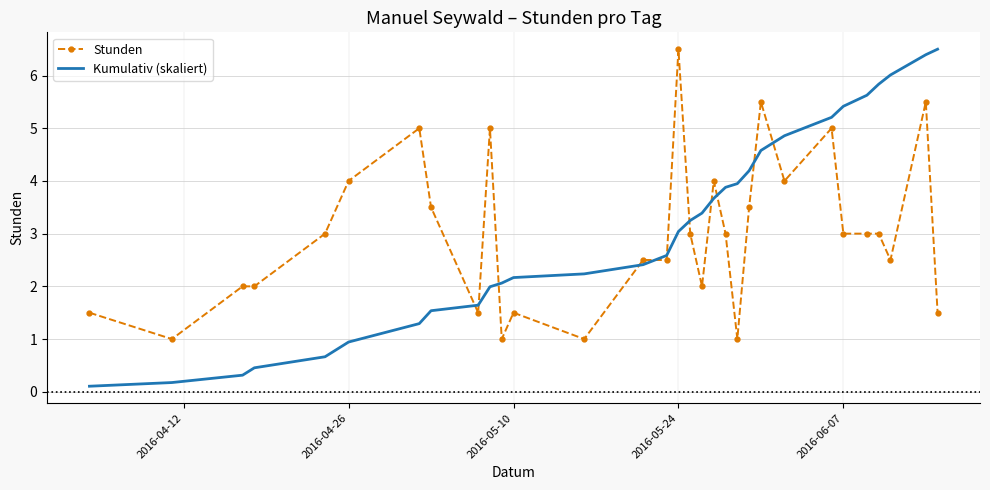

True or false: Kumulativ (skaliert) and Stunden cross at least once.

True